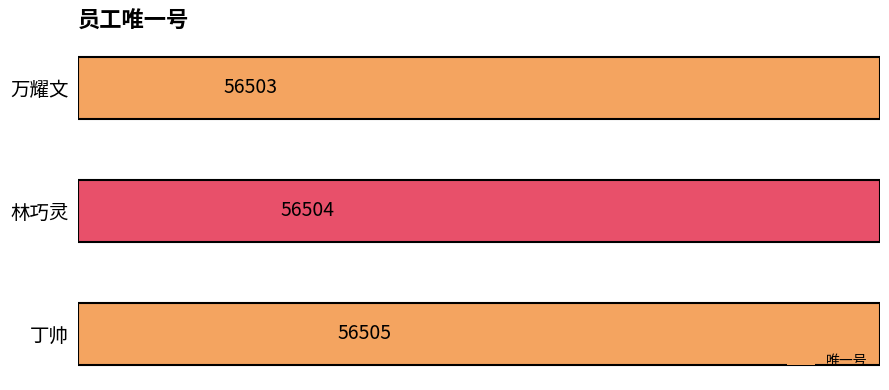

What is the minimum value shown in the chart?

56503